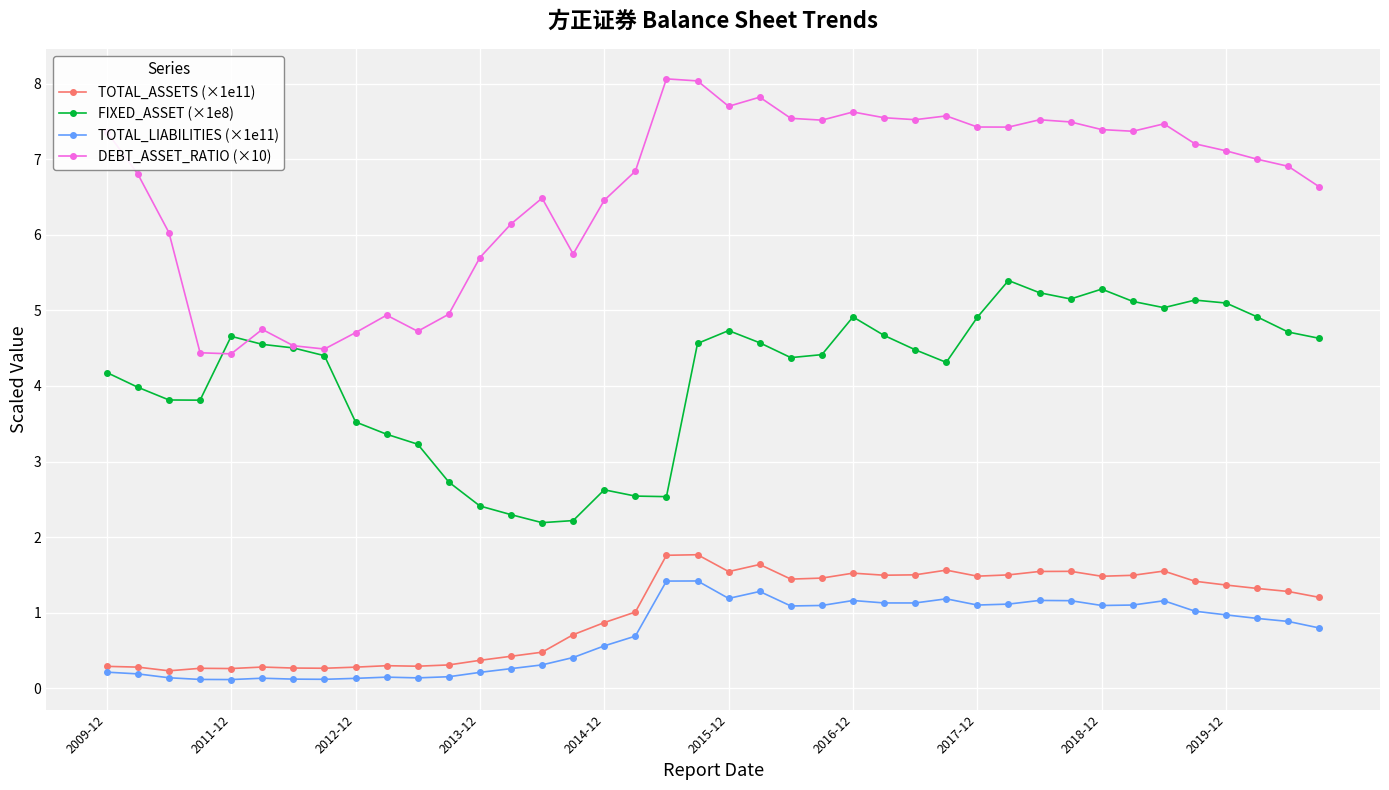

How many data points does each series have?

40